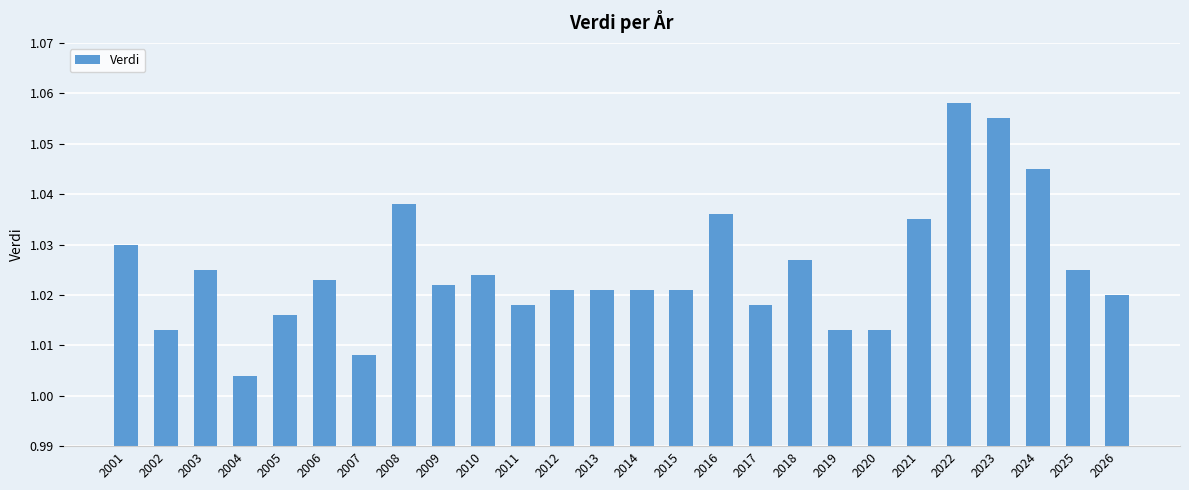

Count the number of categories in the chart.

26